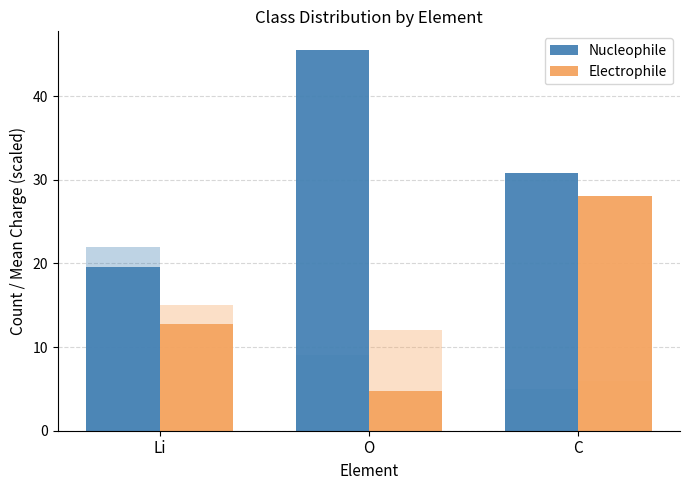

What is the approximate value of Nucleophile at C?

30.8